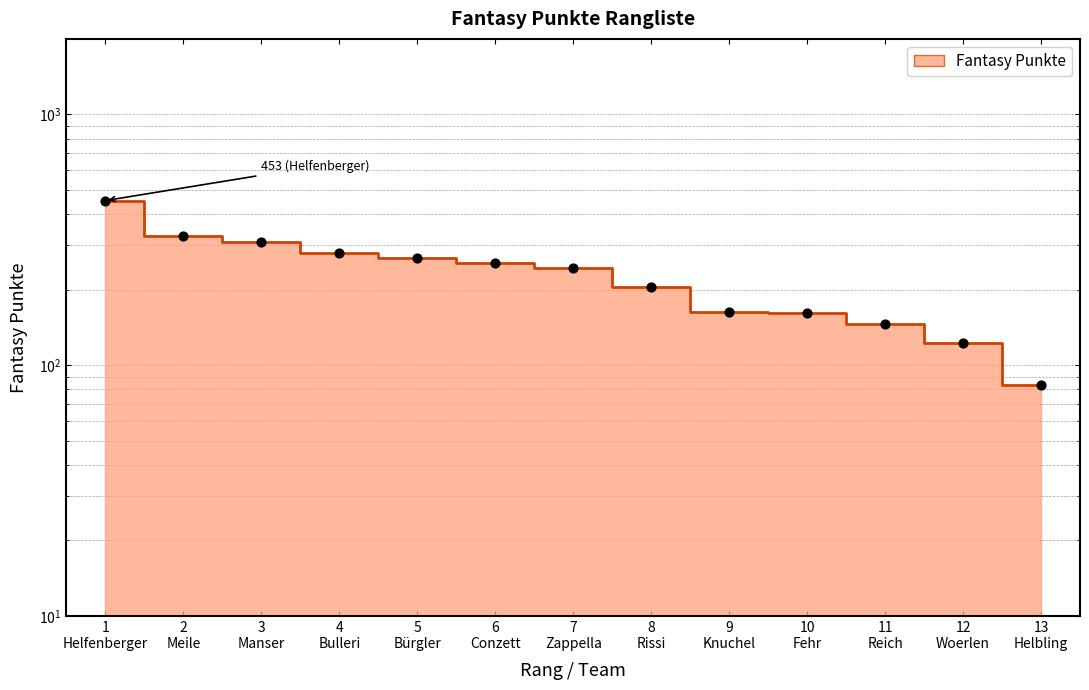

Between 5
Bürgler and 10
Fehr, which is larger?

5
Bürgler